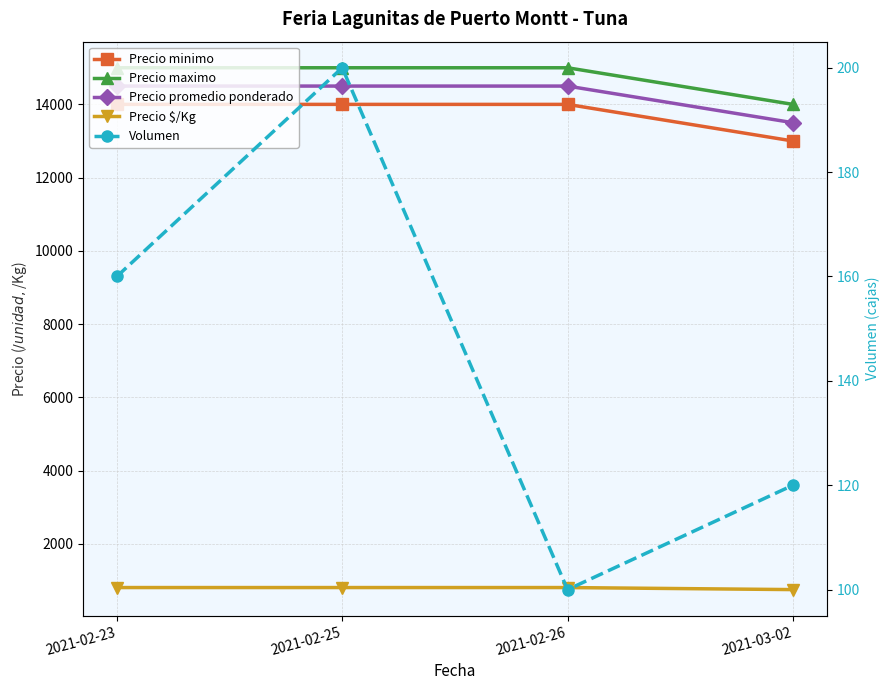

What is the difference between the maximum and minimum values in the Precio promedio ponderado series?

1000